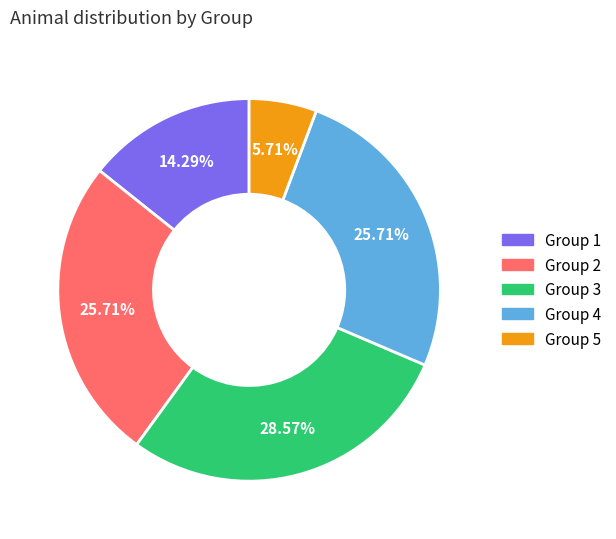

How many segments does this pie chart have?

5